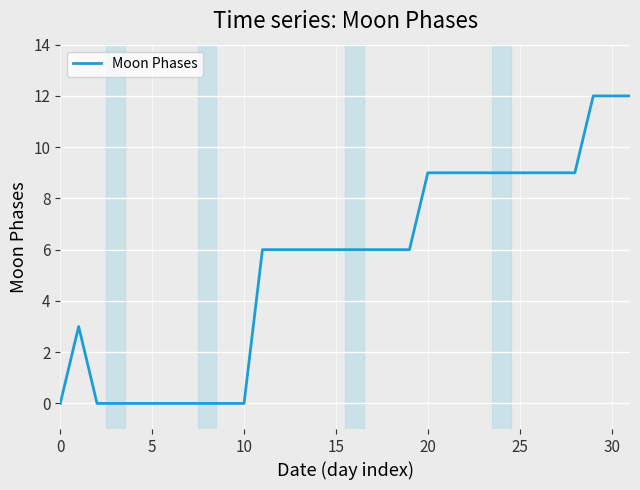

What is the difference between the maximum and minimum values?

12